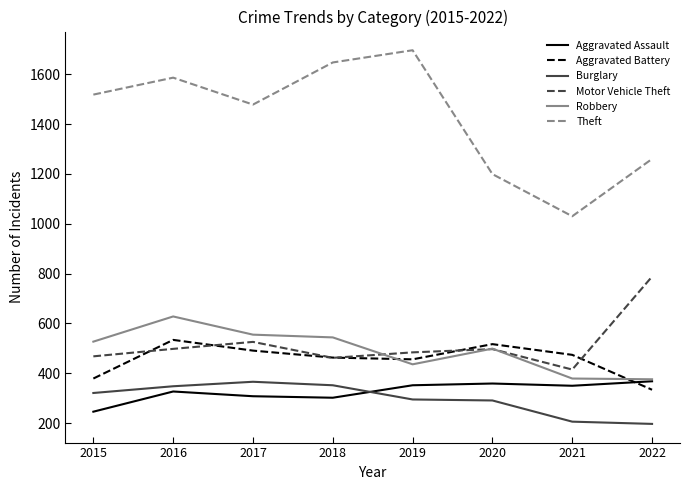

Which category has the highest value across all series?

2019